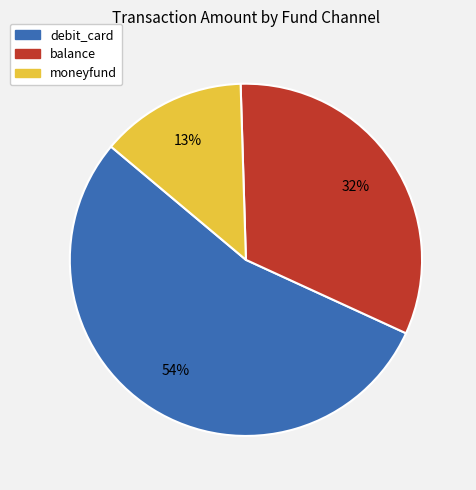

Count the number of slices in the pie.

3